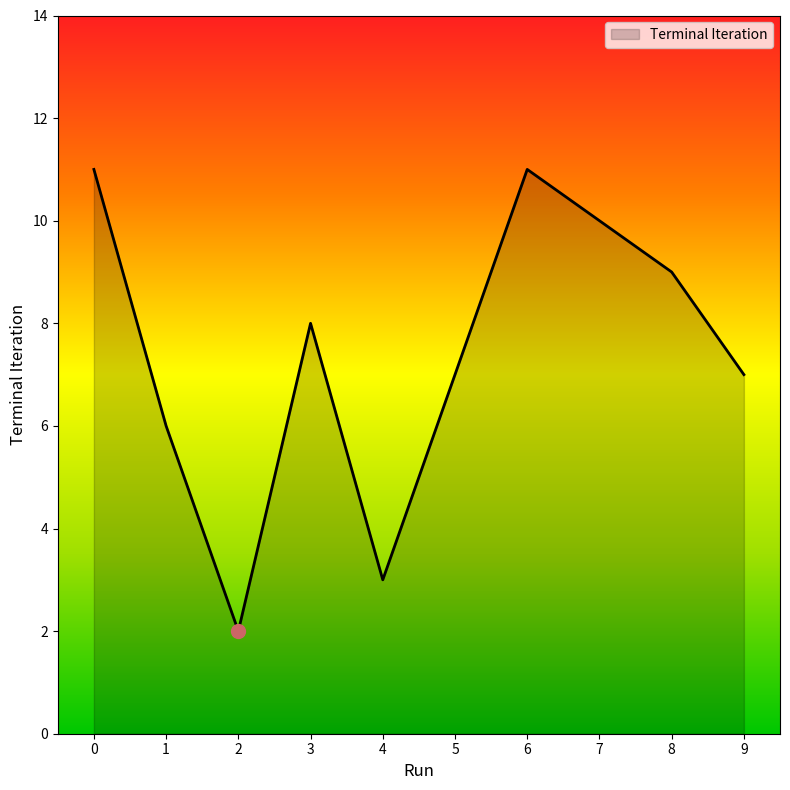

Read the value at 3.

8